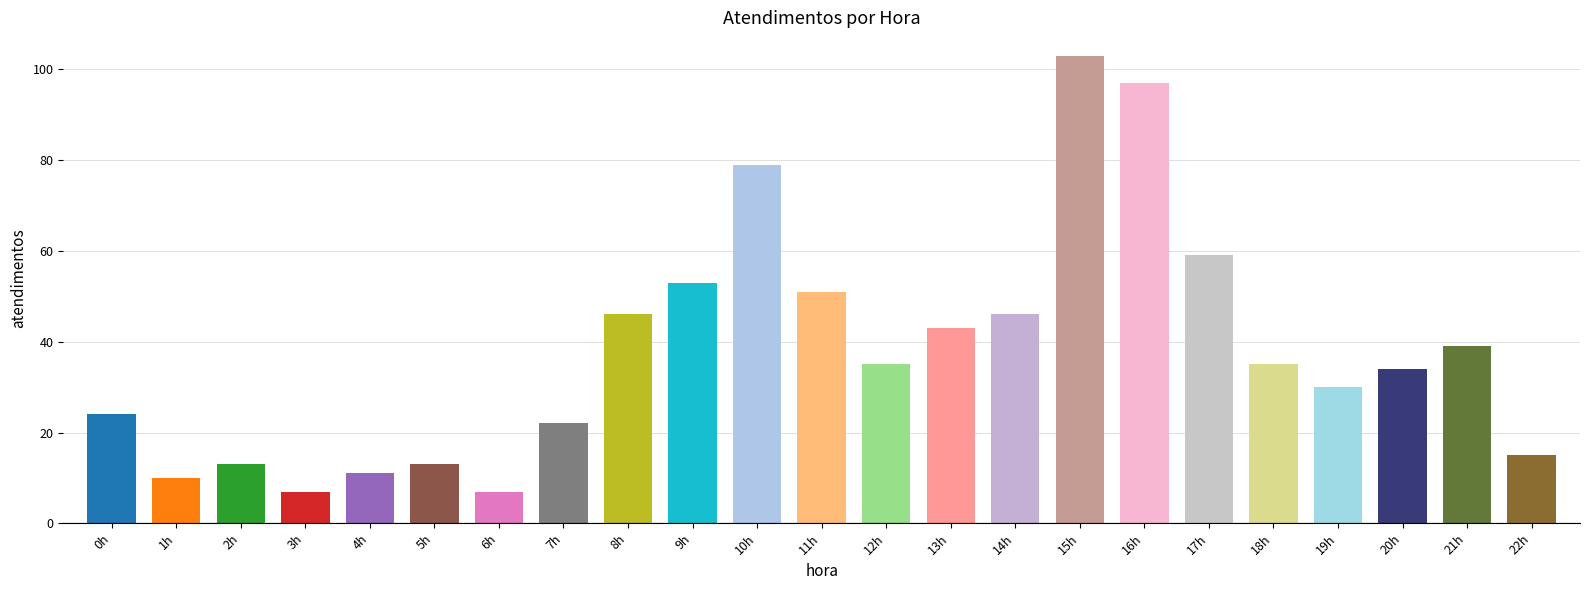

What is the minimum value shown in the chart?

7